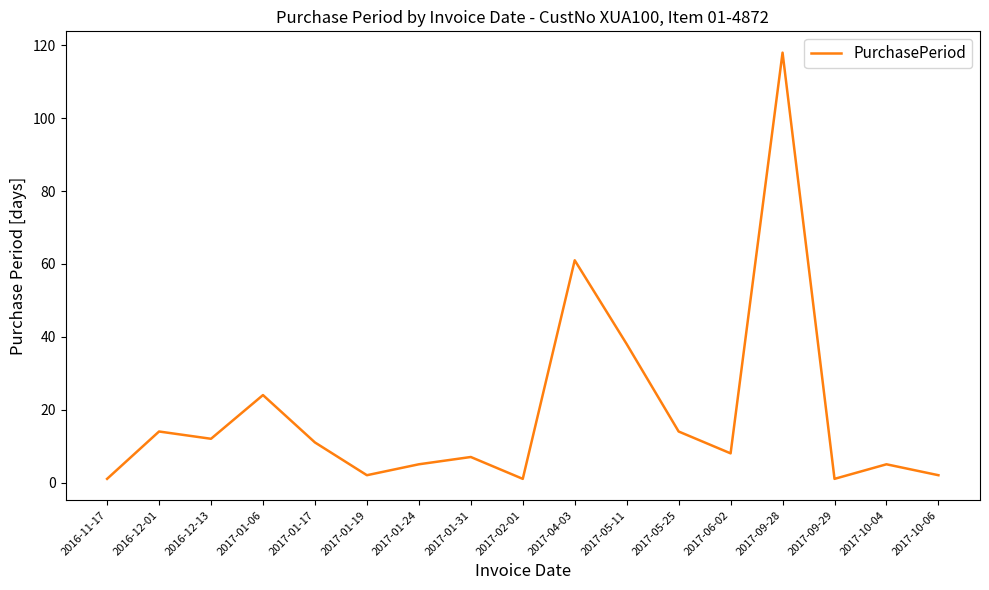

What position from the right is 2017-09-28?

4